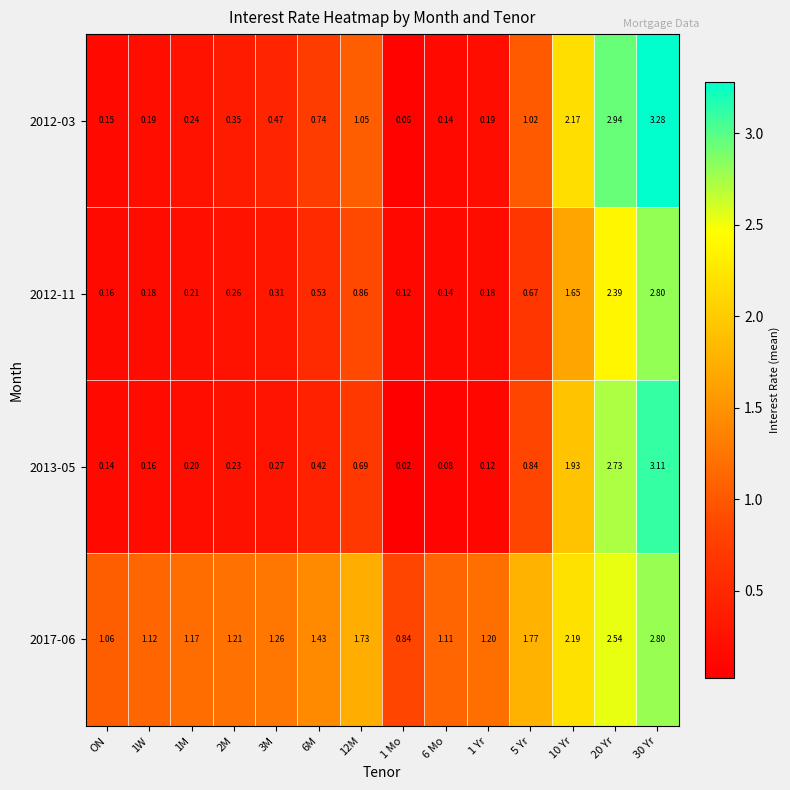

Which series has the largest range (max minus min)?

2012-03